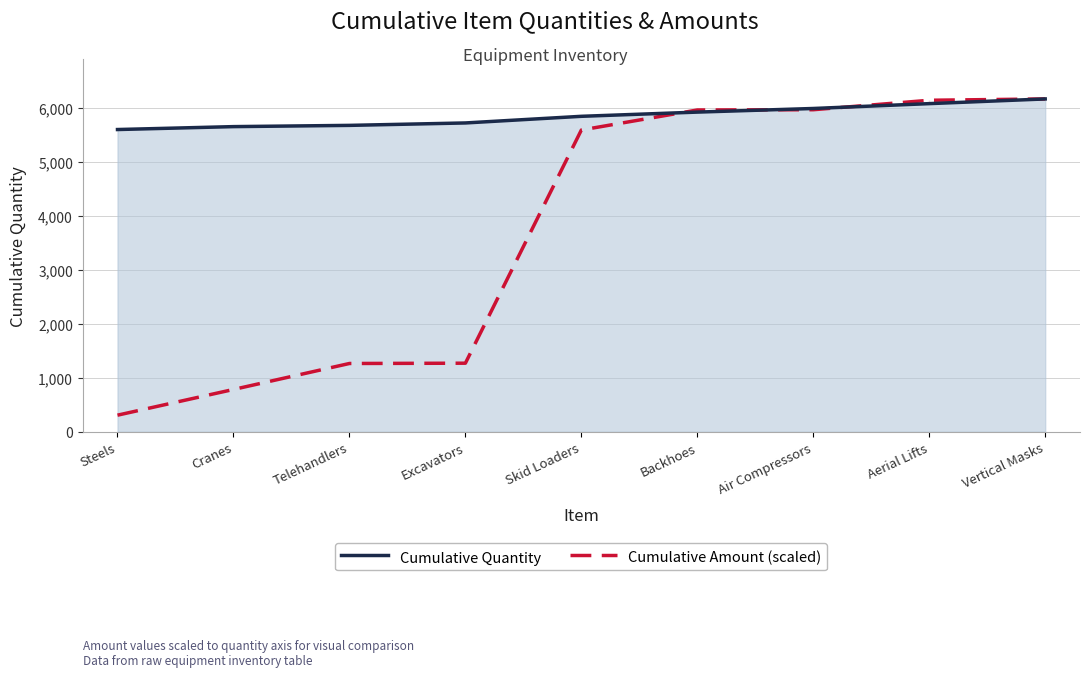

What is the label of the 5th point from the right?

Skid Loaders